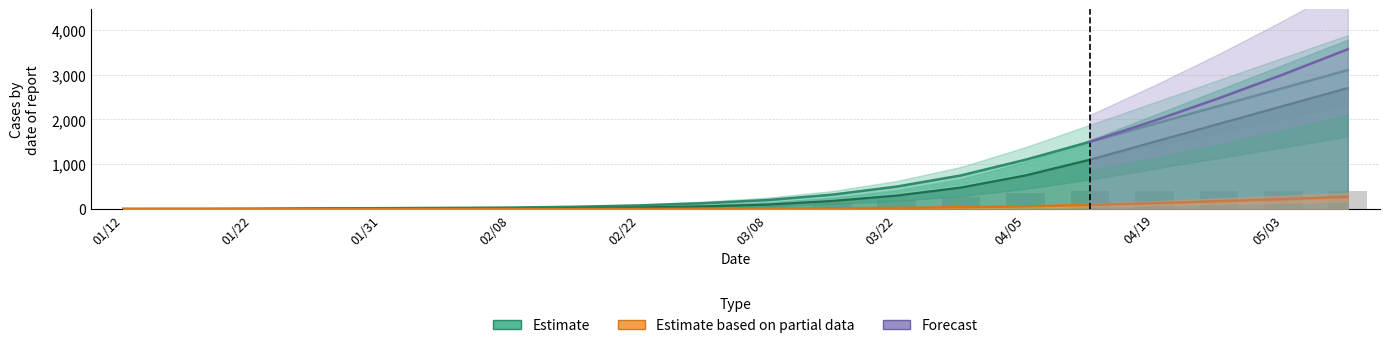

The value of Deaths at 03/08 is 8. True or false?

True